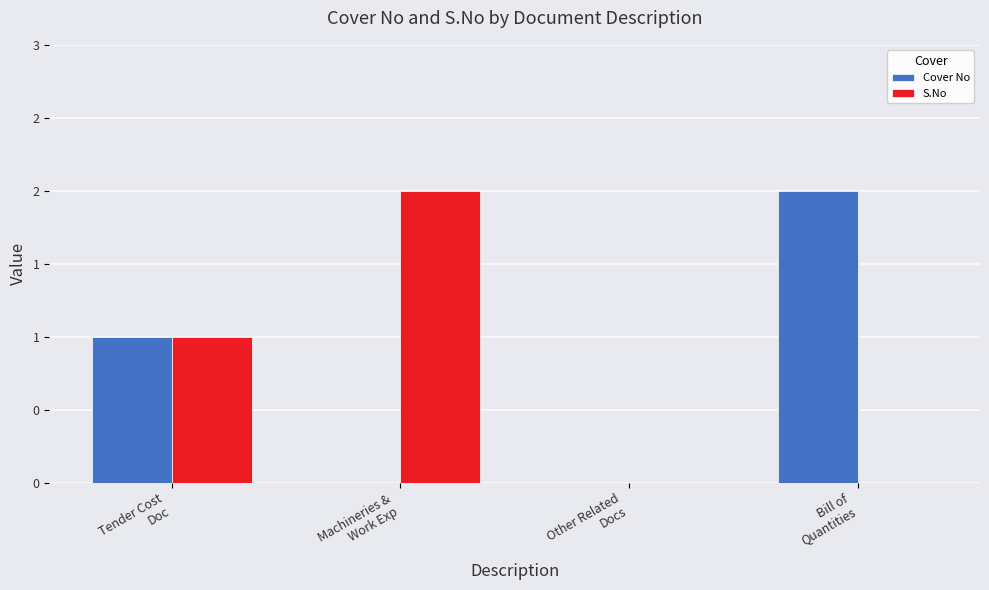

Does the chart contain stacked bars?

No